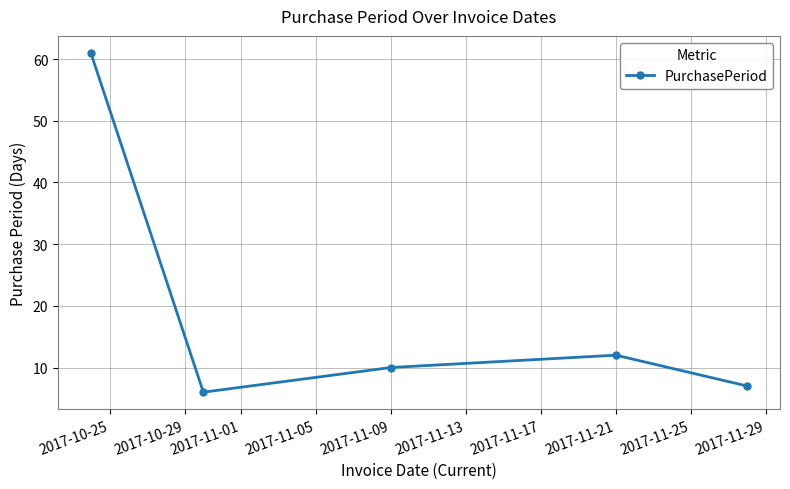

What is the value of the 5th point from the left?

7